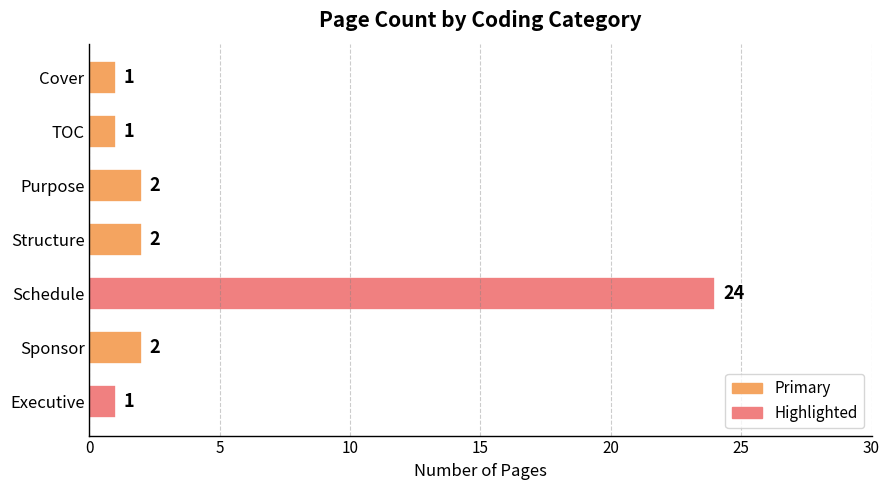

What is the average value?

5